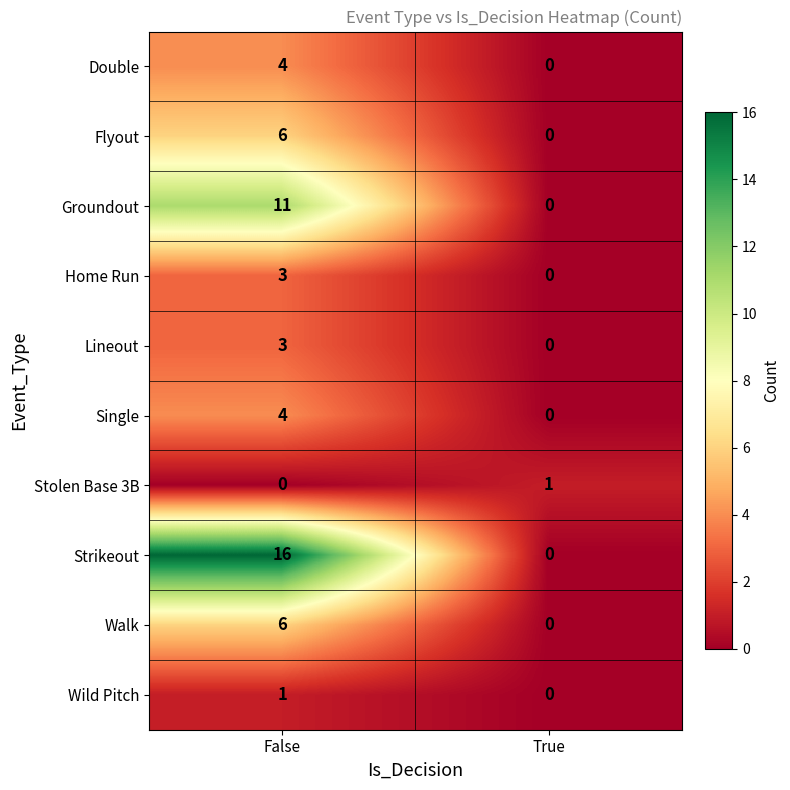

Reading right to left, what are all the values shown in this chart?

Double: True=0	False=4
Flyout: True=0	False=6
Groundout: True=0	False=11
Home Run: True=0	False=3
Lineout: True=0	False=3
Single: True=0	False=4
Stolen Base 3B: True=1	False=0
Strikeout: True=0	False=16
Walk: True=0	False=6
Wild Pitch: True=0	False=1